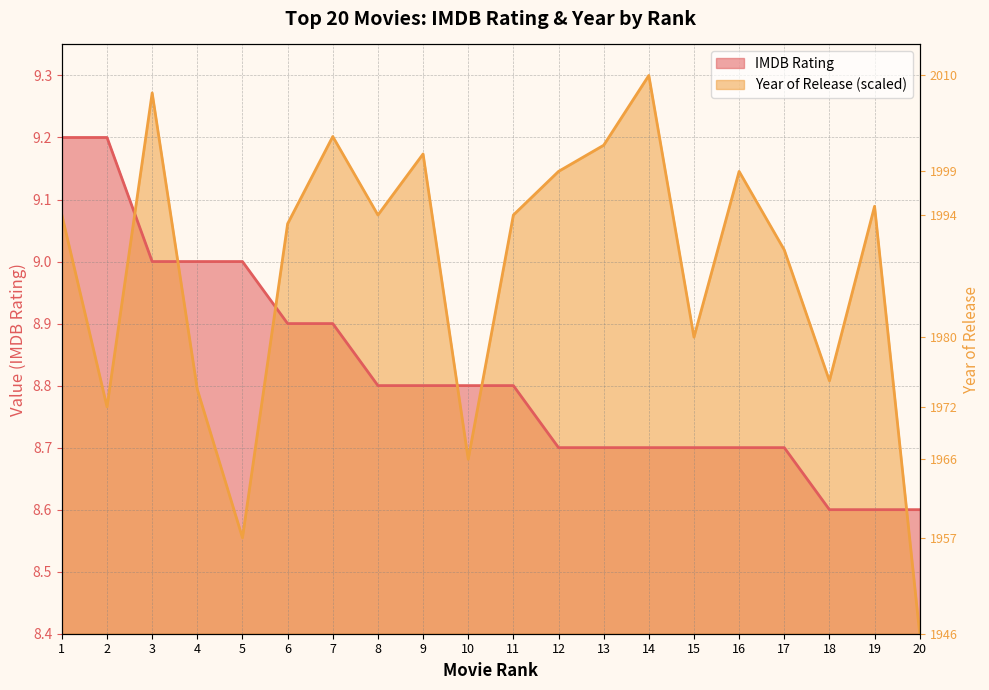

Rank the series at 18 from lowest to highest value.

IMDB Rating, Year of Release (normalized)